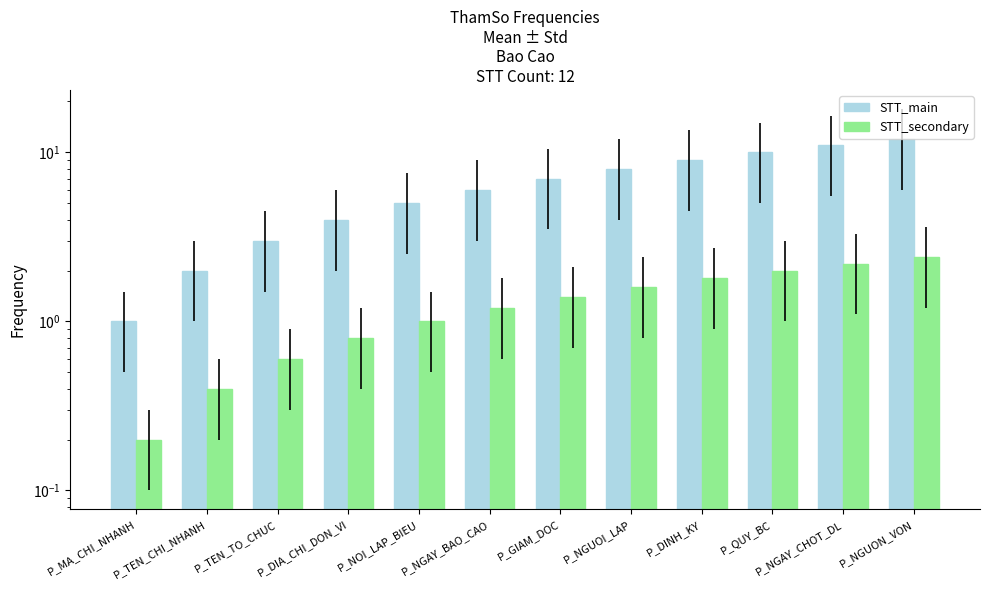

The value of STT_main at P_GIAM_DOC is 9.3. True or false?

False